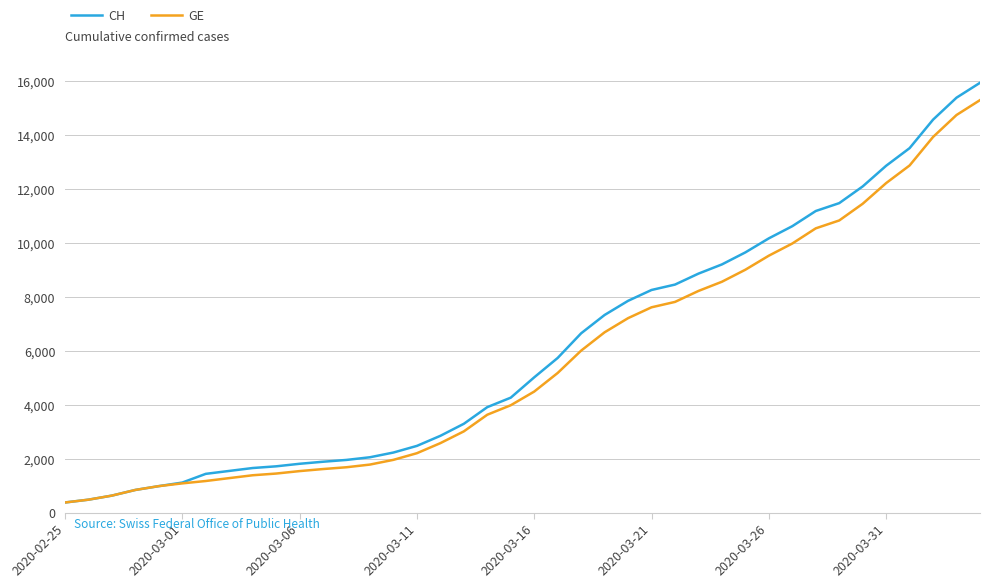

What is the maximum value shown in the chart?

15926